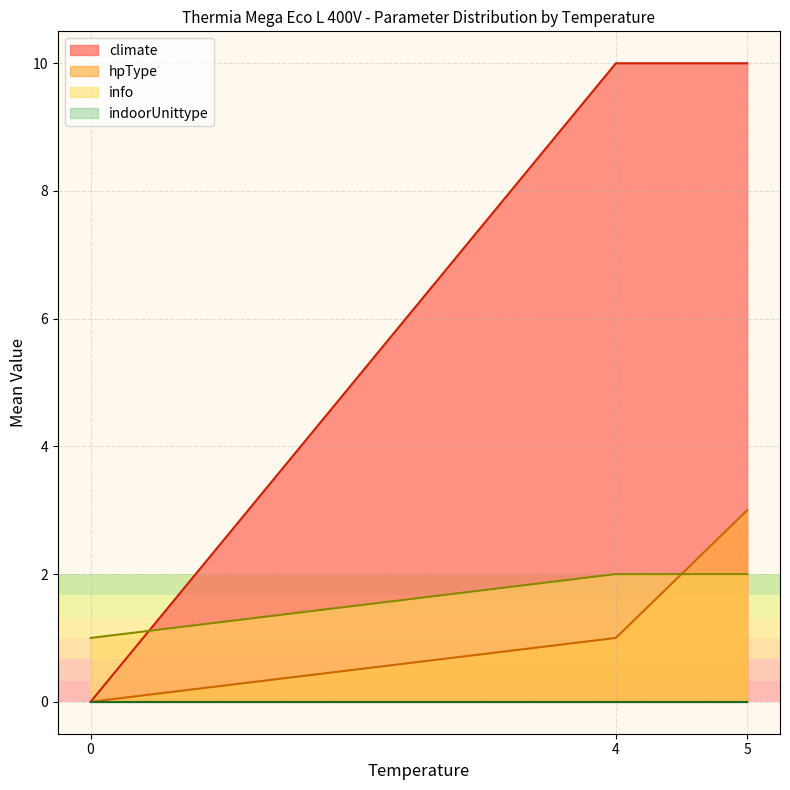

Does the chart display data point markers on the line(s)?

No